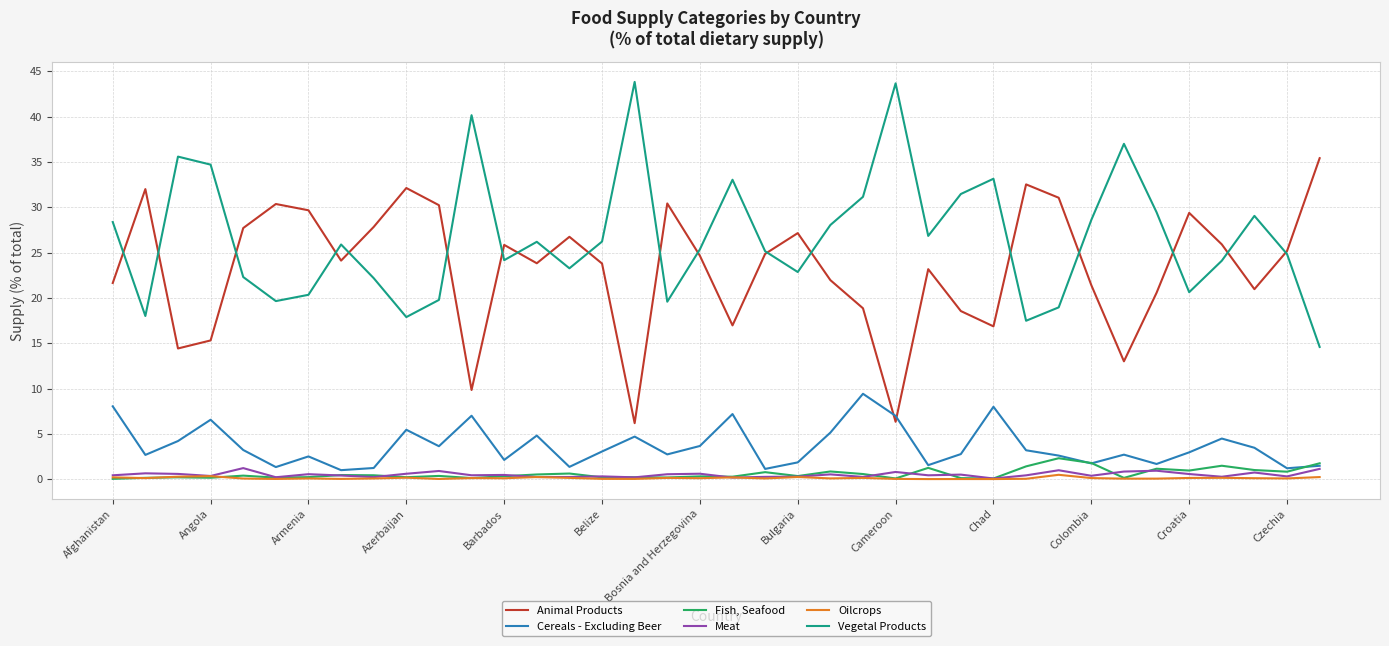

Which series has the largest total across all categories?

Vegetal Products